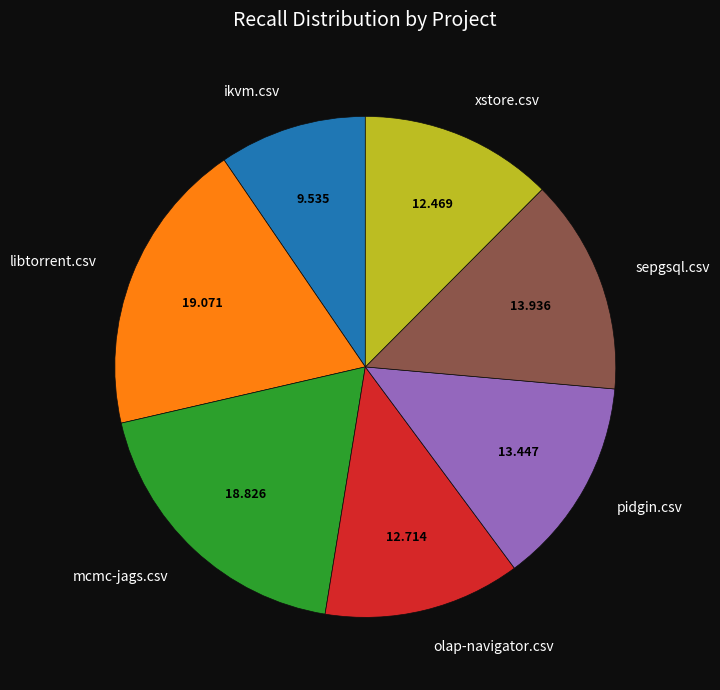

How many segments does this pie chart have?

7